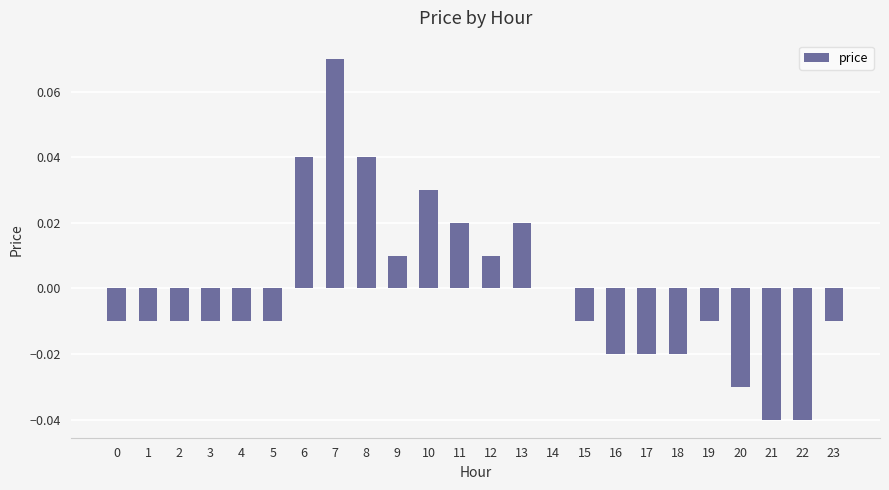

Is it true that the value at 10 is 0.0?

True